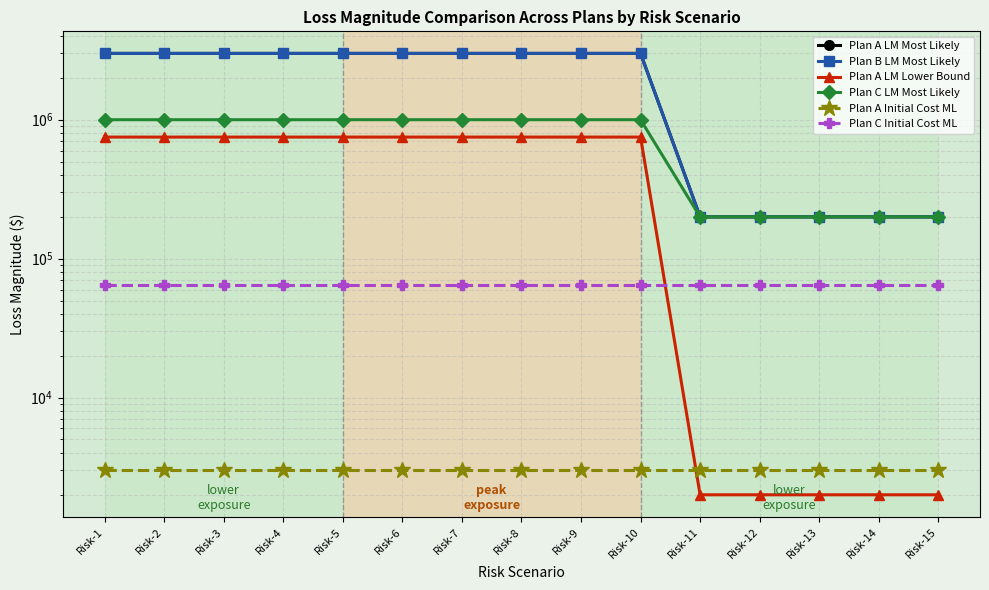

True or false: Plan B LM Most Likely and Plan A Initial Cost ML intersect in this chart.

False